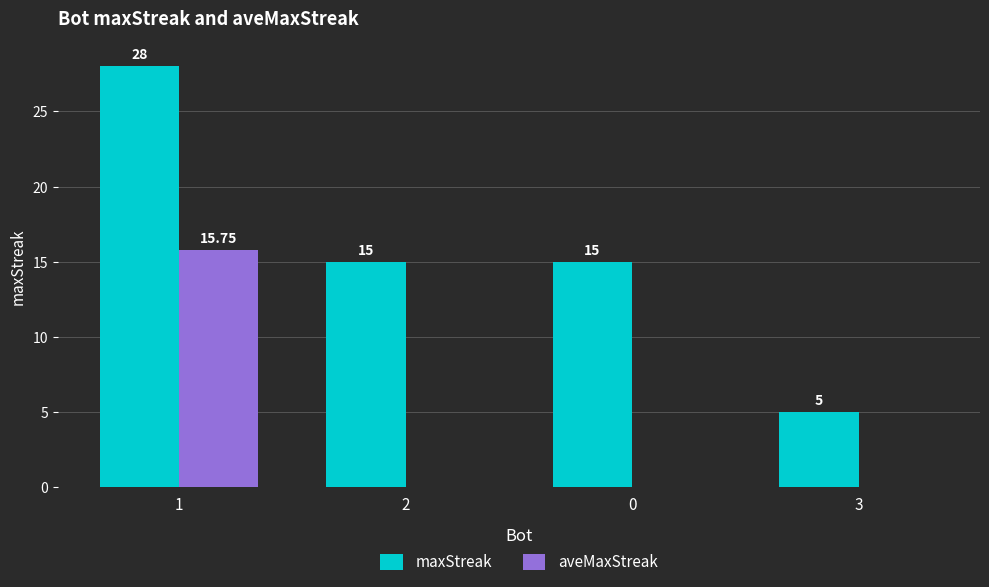

Reading right to left, list all the values displayed in this chart.

maxStreak: 3=5.0	0=15.0	2=15.0	1=28.0
aveMaxStreak: 3=0.0	0=0.0	2=0.0	1=15.8